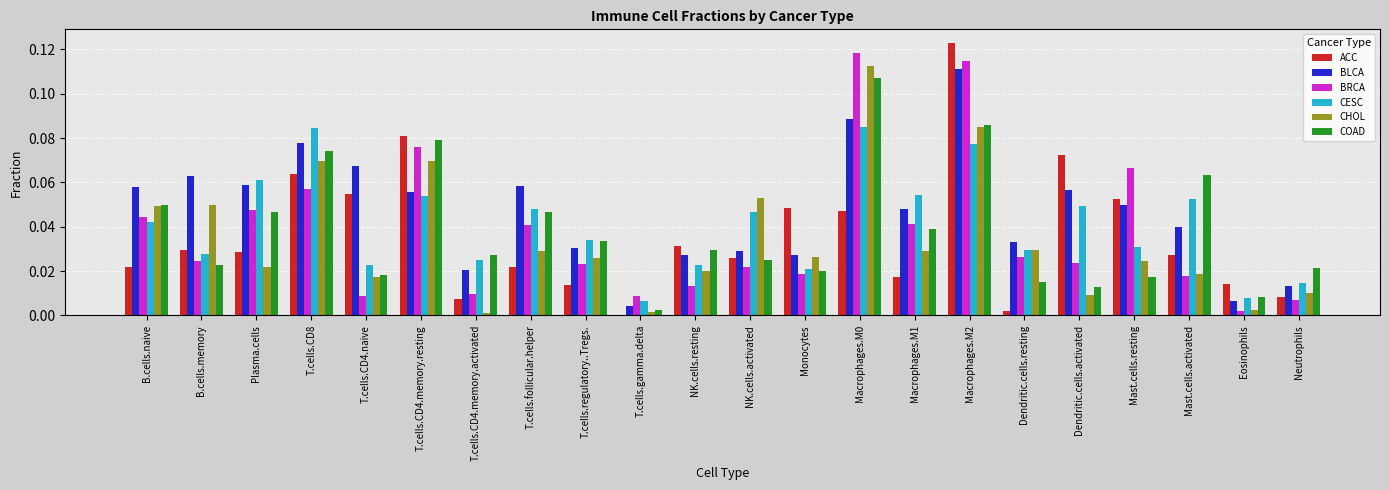

At which category does the chart reach its peak across all series?

Macrophages.M2